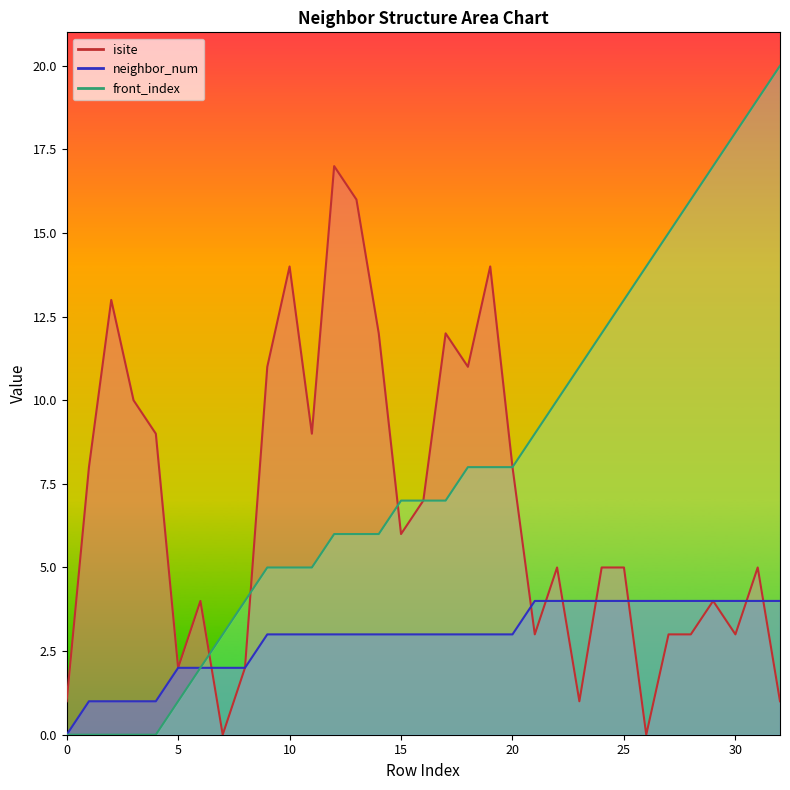

The front_index series shows 4 at 8. True or false?

True